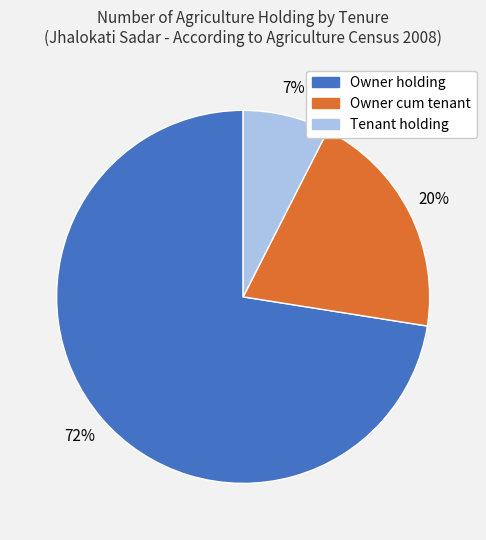

Which slice represents more than half of the pie?

Owner holding